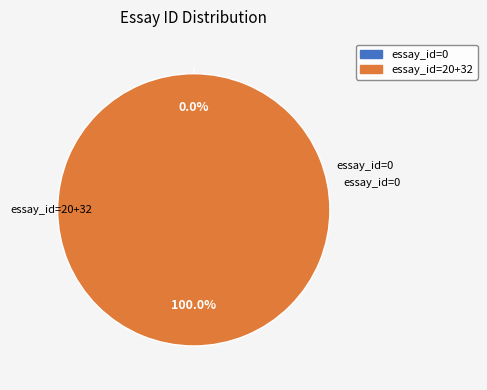

To the nearest percent, what is the average slice percentage?

33%